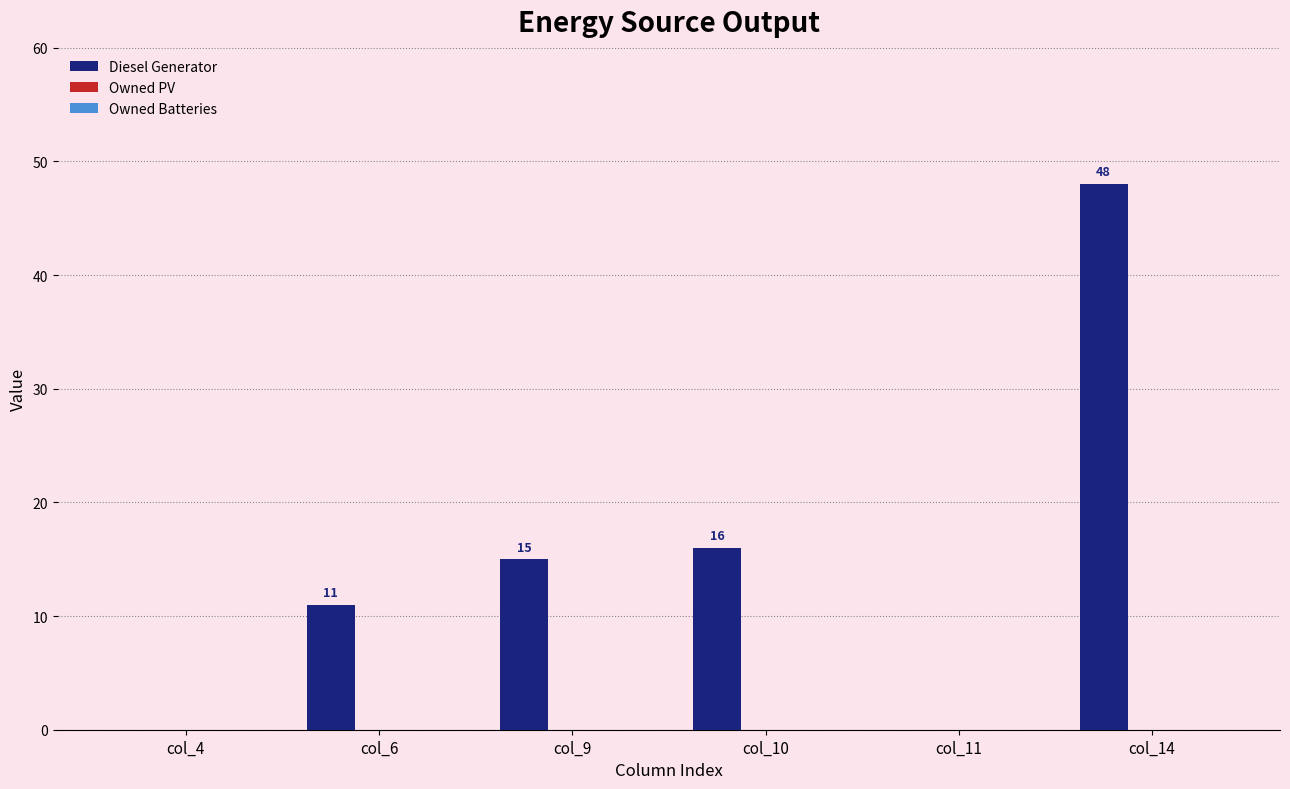

Read the value at col_10.

16